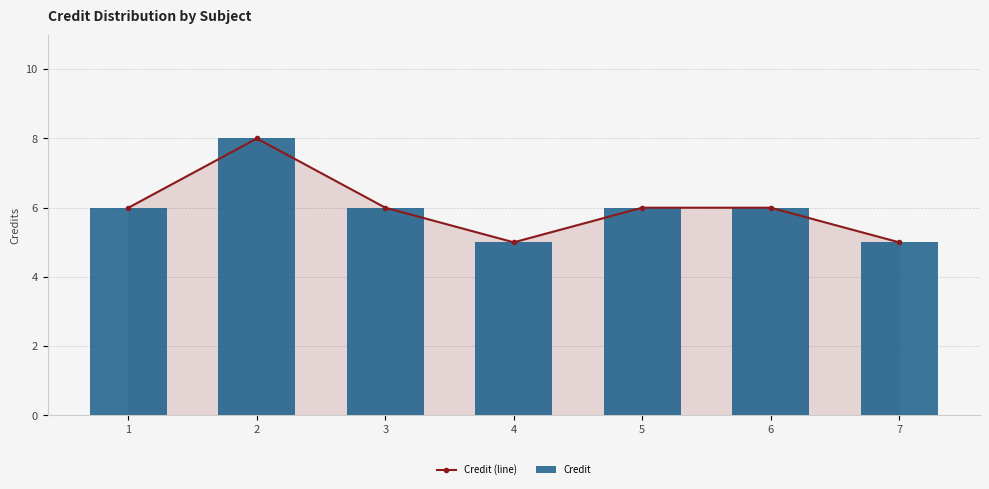

Rank the categories by Credit (line) value from highest to lowest.

2, 1, 3, 5, 6, 4, 7